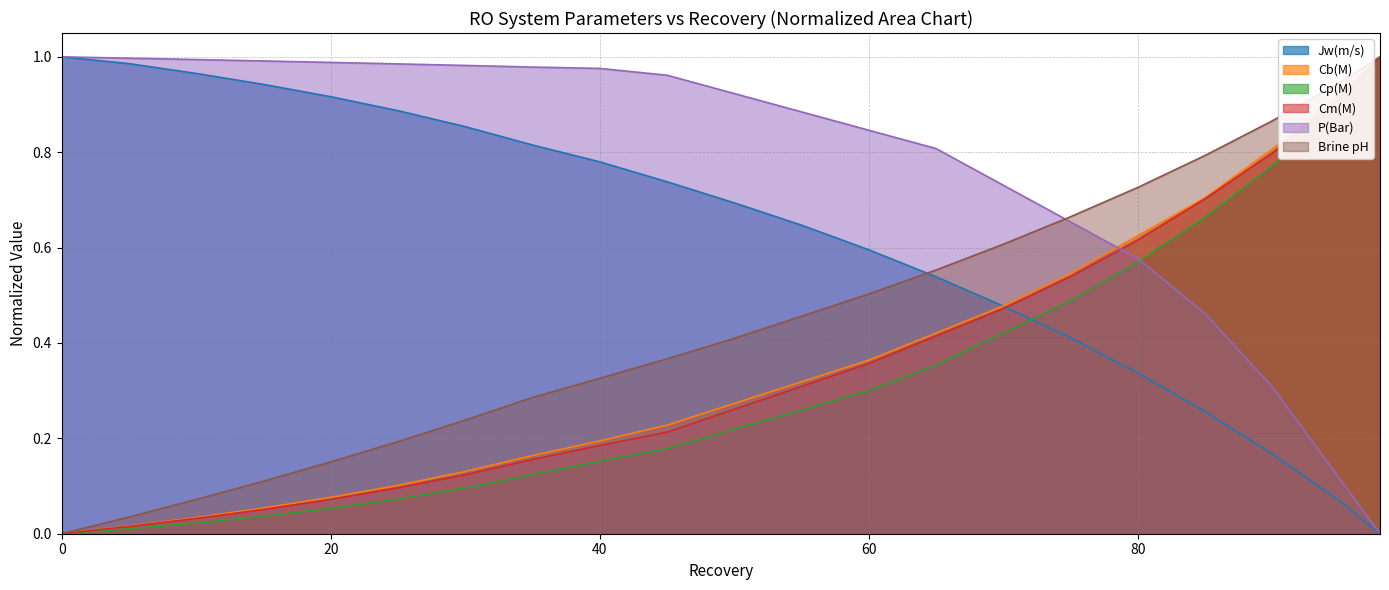

Is it true that Cb(M) equals 0.2 at 35?

True